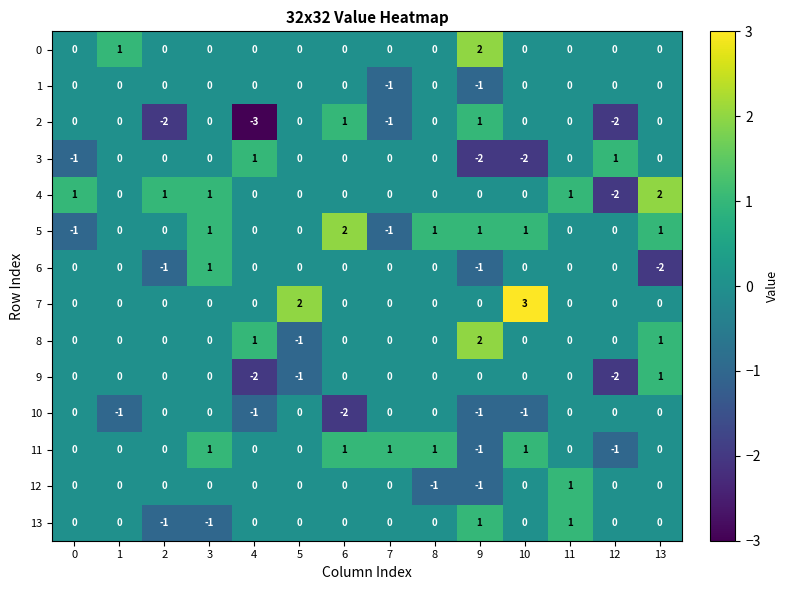

Which series changed the most between 0 and 2?

2